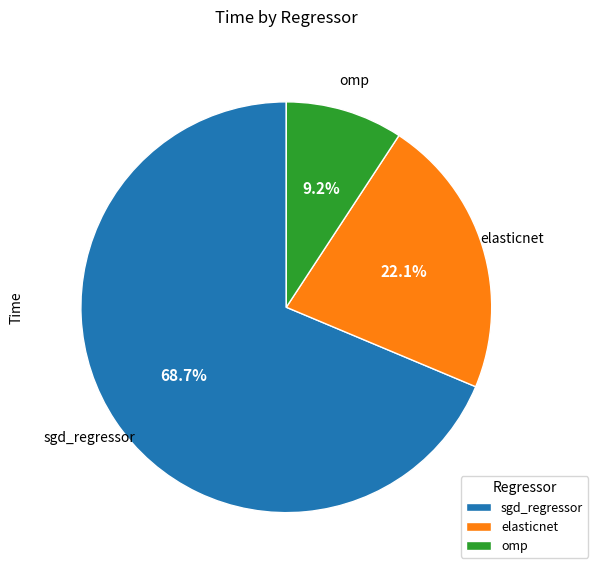

Does elasticnet account for over 50% of the chart?

No